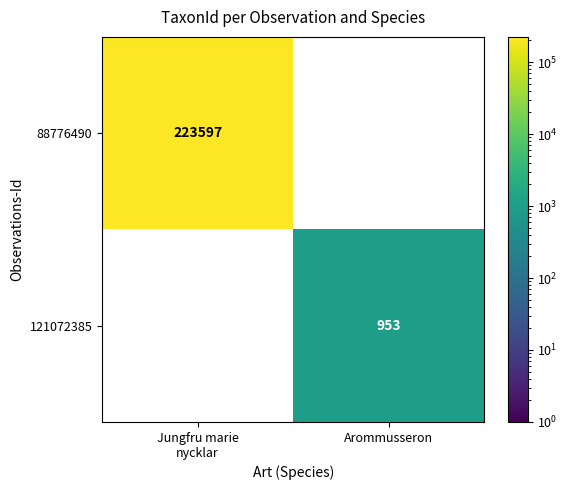

Which category has the highest value across all series?

Jungfru marie
nycklar